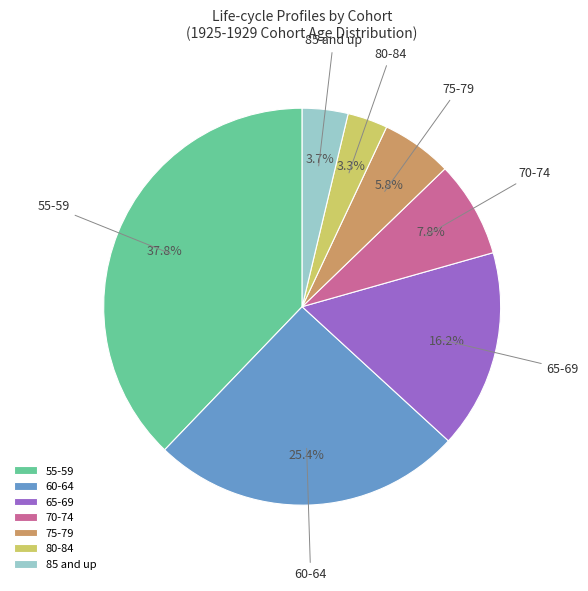

Which category has the biggest portion of the pie?

55-59